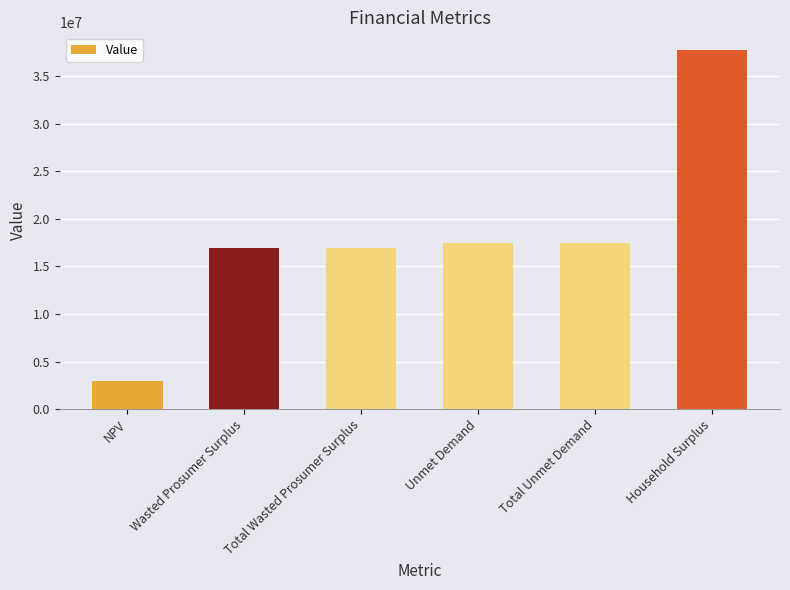

What position from the left is Wasted Prosumer Surplus?

2